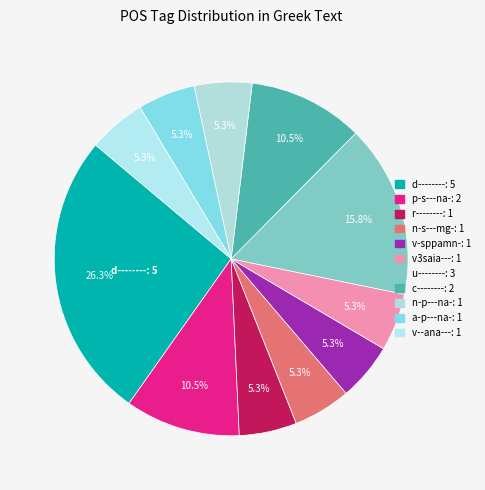

How many slices are in this pie chart?

11